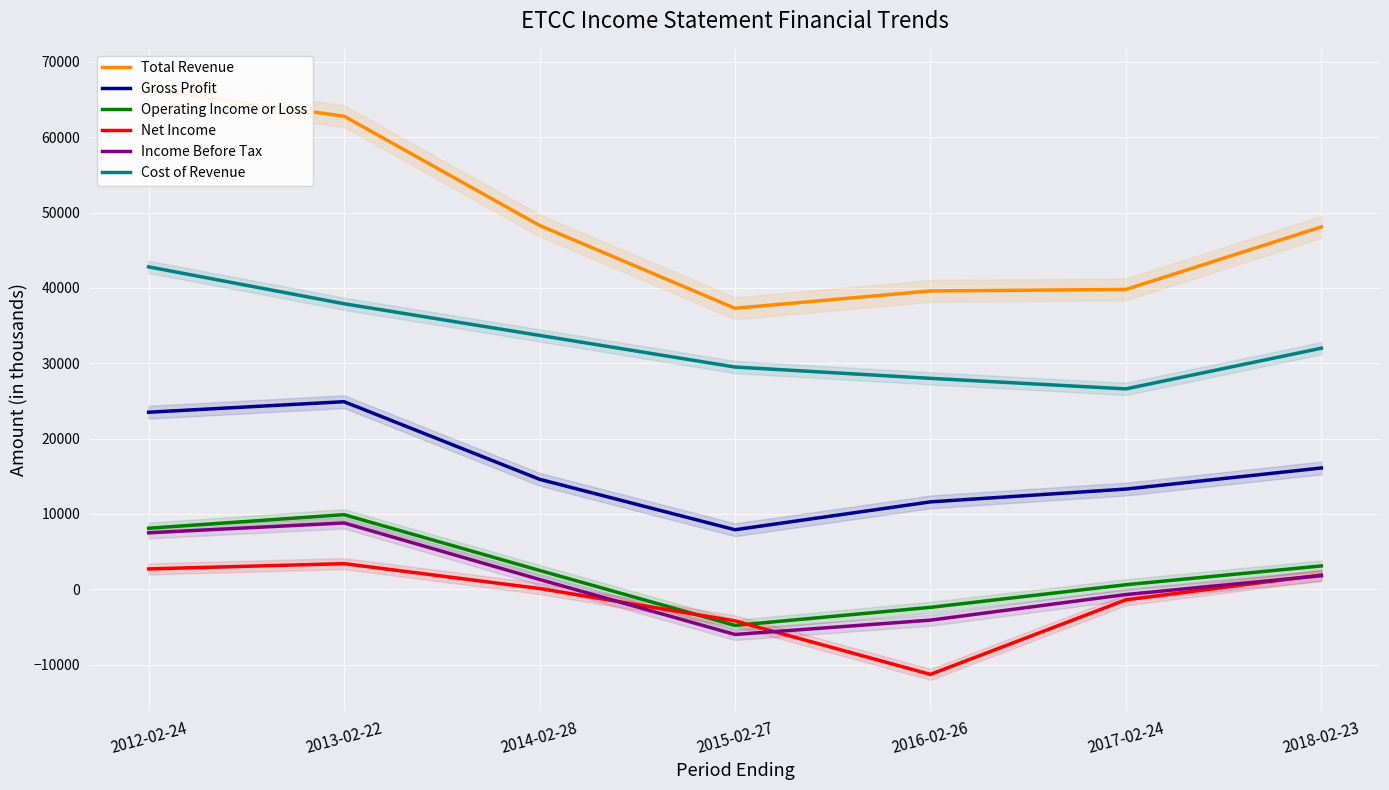

The value of Net Income at 2012-02-24 is 2700. True or false?

True